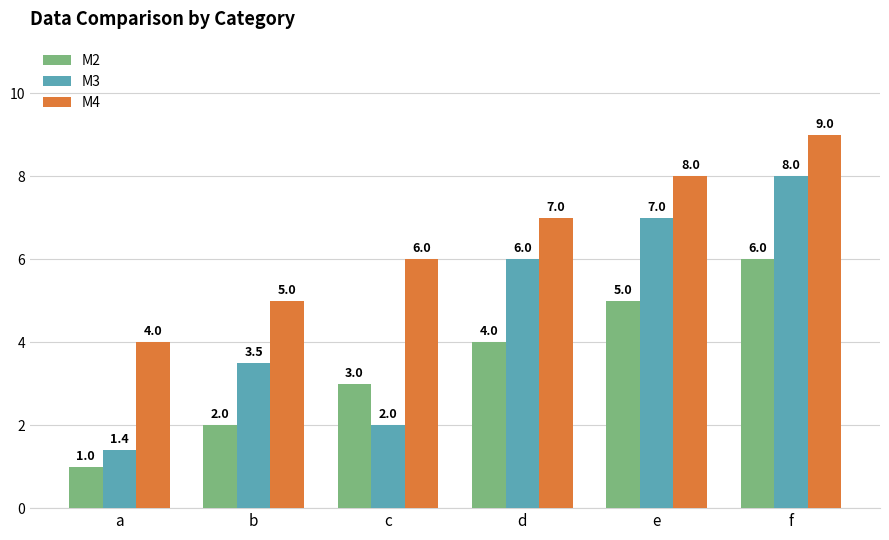

What is the approximate value of M3 at a?

1.4